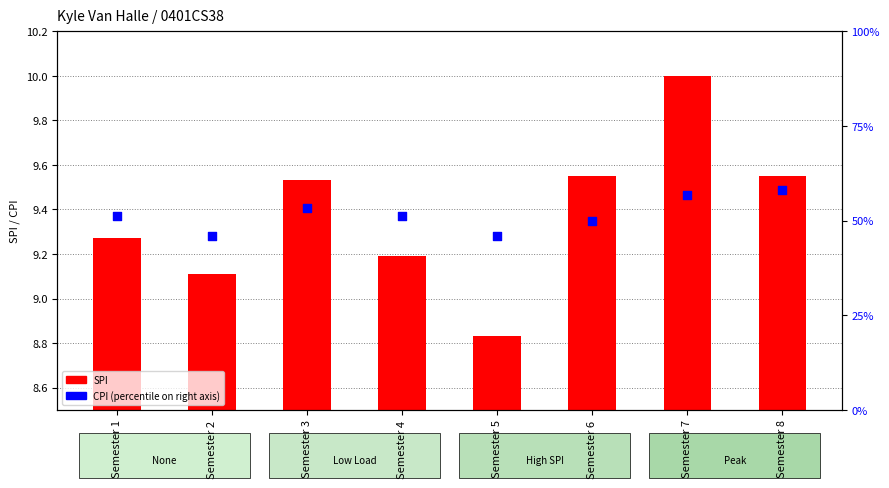

What is the total value across all series at Semester 8?

67.5